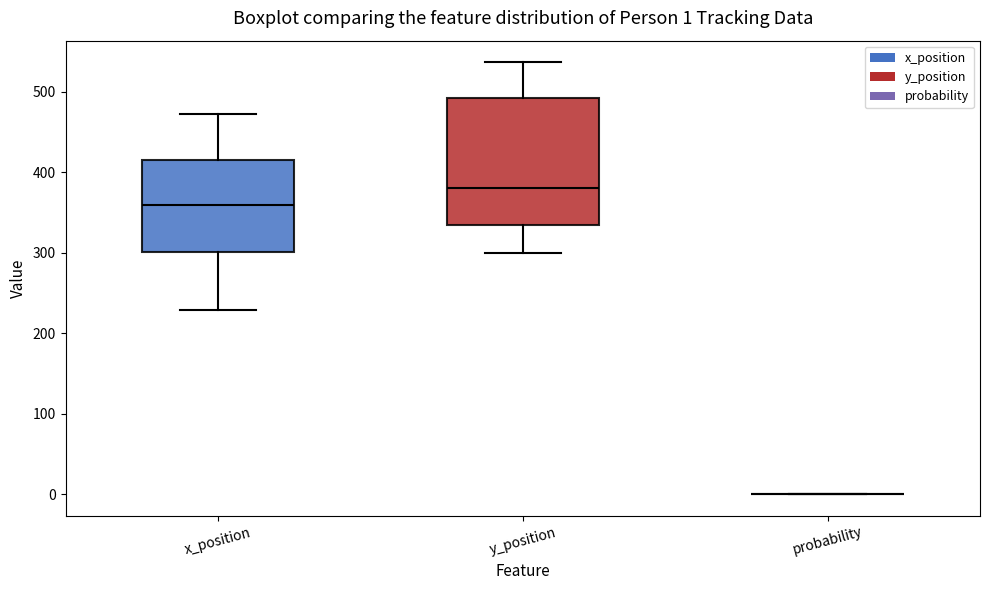

Comparing the boxes themselves (not the whiskers), which one is the tallest?

y_position